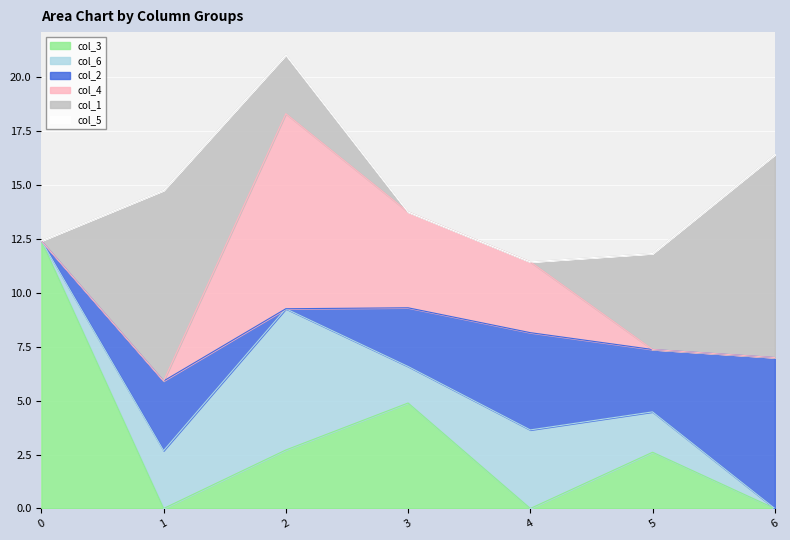

Which series has the widest spread of values?

col_3